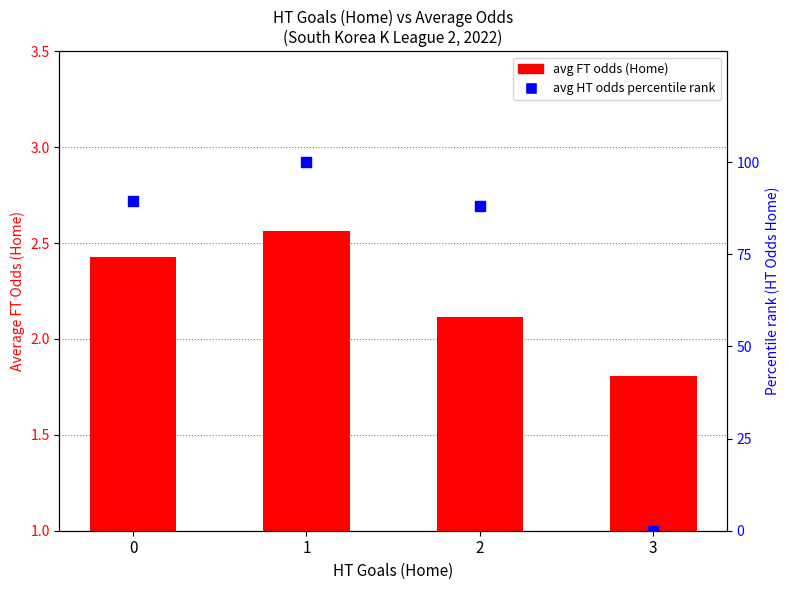

At how many categories does at least one series exceed 47?

3